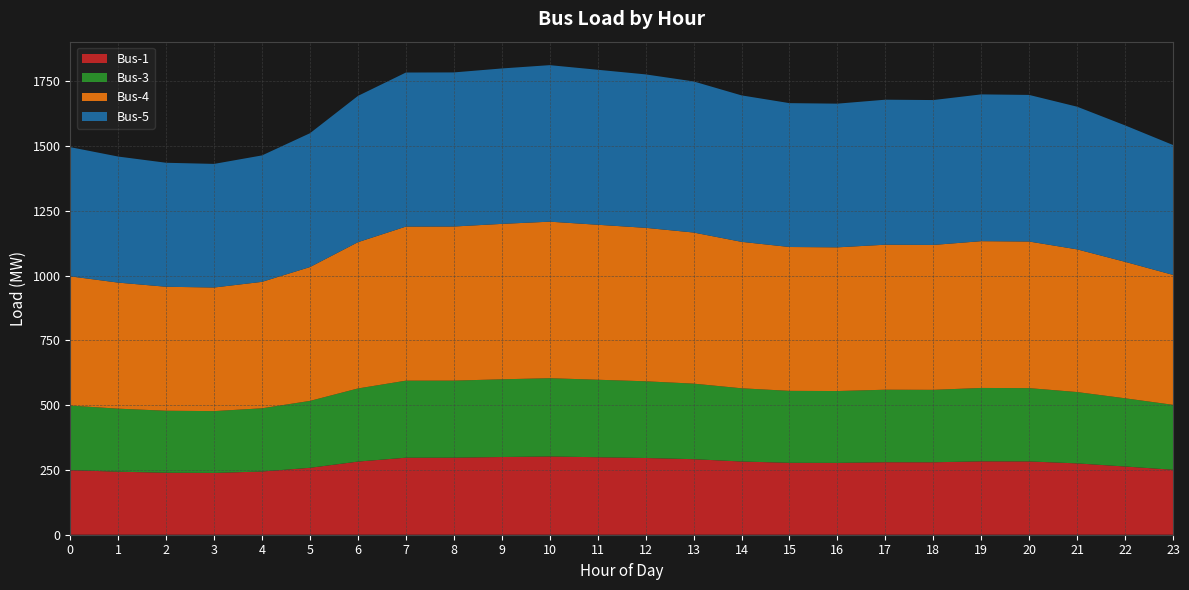

Reading right to left, what are all the values shown in this chart?

Bus-1: 23=250.7	22=263.4	21=275.4	20=282.9	19=283.3	18=279.6	17=279.9	16=277.3	15=277.7	14=282.7	13=291.6	12=296.2	11=299.1	10=302.1	9=300.0	8=297.4	7=297.4	6=282.3	5=258.3	4=244.0	3=238.6	2=239.3	1=243.3	0=249.3
Bus-3: 23=250.7	22=263.4	21=275.4	20=282.9	19=283.3	18=279.6	17=279.9	16=277.3	15=277.7	14=282.7	13=291.6	12=296.2	11=299.1	10=302.1	9=300.0	8=297.4	7=297.4	6=282.3	5=258.3	4=244.0	3=238.6	2=239.3	1=243.3	0=249.3
Bus-4: 23=501.5	22=526.7	21=550.7	20=565.9	19=566.6	18=559.3	17=559.8	16=554.7	15=555.3	14=565.3	13=583.3	12=592.3	11=598.3	10=604.2	9=599.9	8=594.9	7=594.7	6=564.6	5=516.6	4=488.1	3=477.1	2=478.6	1=486.6	0=498.7
Bus-5: 23=501.5	22=526.7	21=550.7	20=565.9	19=566.6	18=559.3	17=559.8	16=554.7	15=555.3	14=565.3	13=583.3	12=592.3	11=598.3	10=604.2	9=599.9	8=594.9	7=594.7	6=564.6	5=516.6	4=488.1	3=477.1	2=478.6	1=486.6	0=498.7